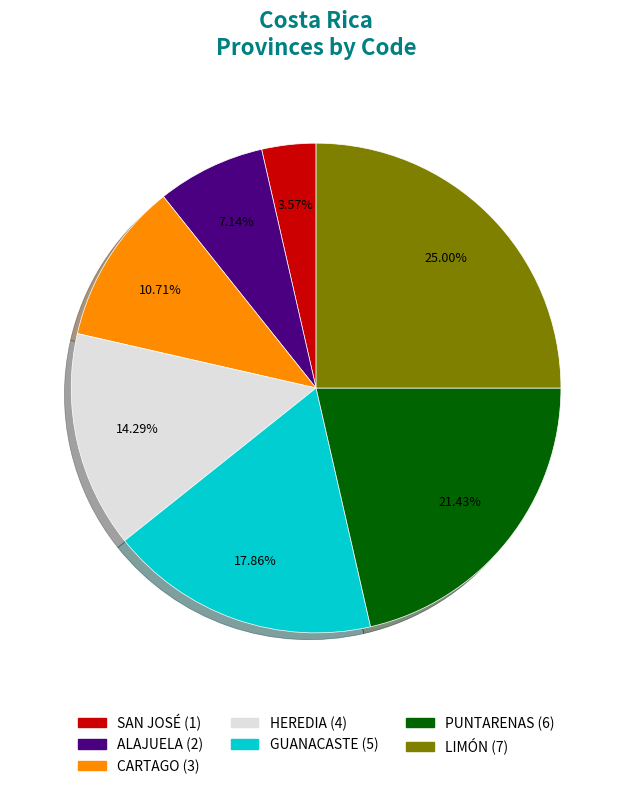

The ALAJUELA slice represents 7% of the pie. True or false?

True